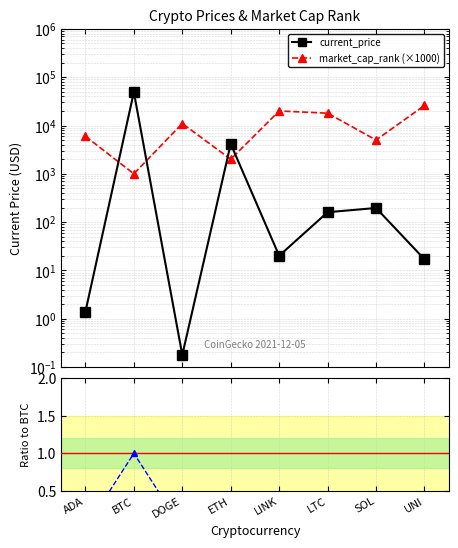

Which series ends up on top after the final intersection of current_price and market_cap_rank (×1000)?

market_cap_rank (×1000)